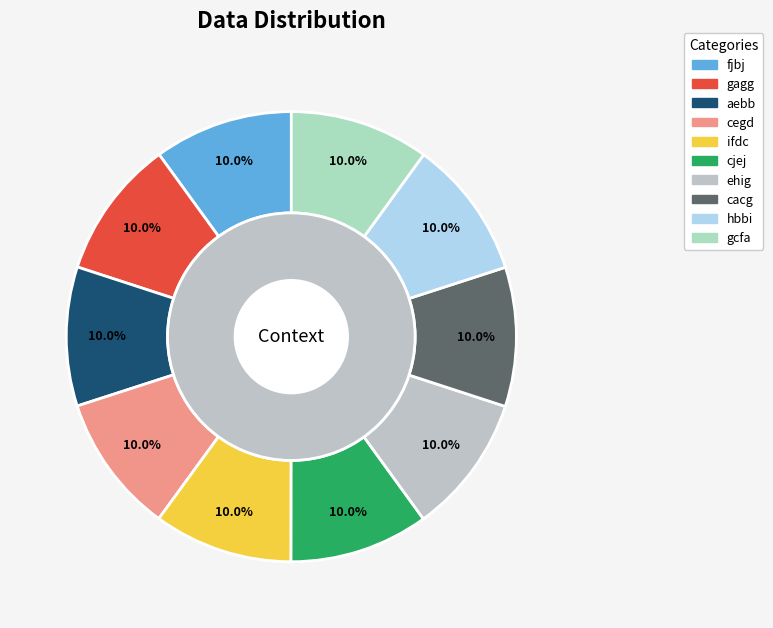

Which category has the smallest portion of the pie?

fjbj